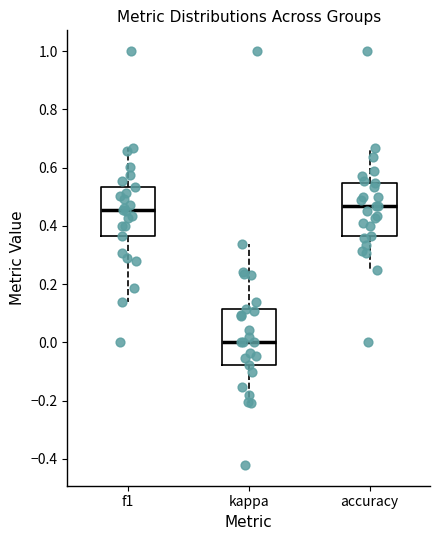

Which box's median line is the lowest?

kappa